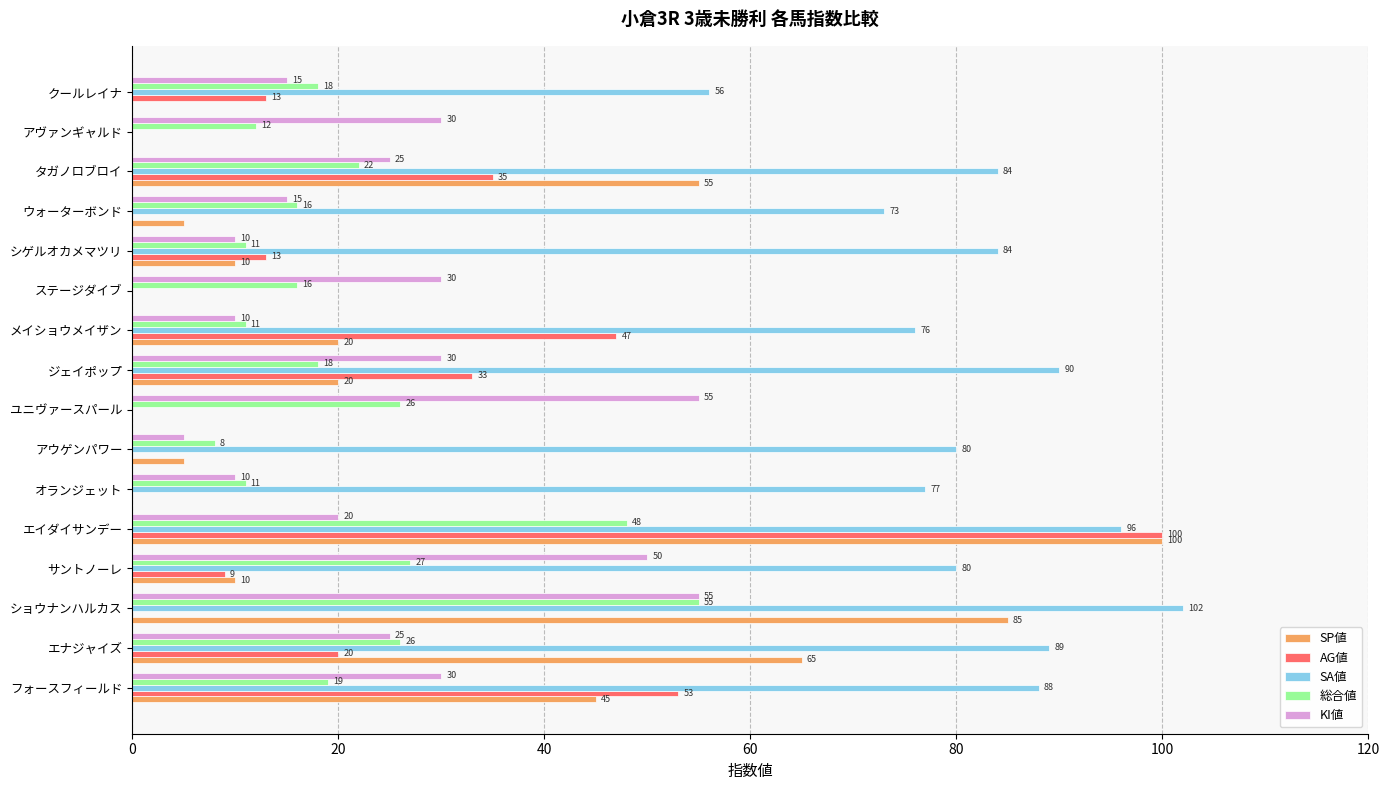

The KI値 series shows 4 at オランジェット. True or false?

False